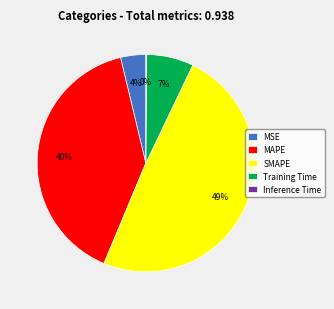

Which slice is the largest?

SMAPE